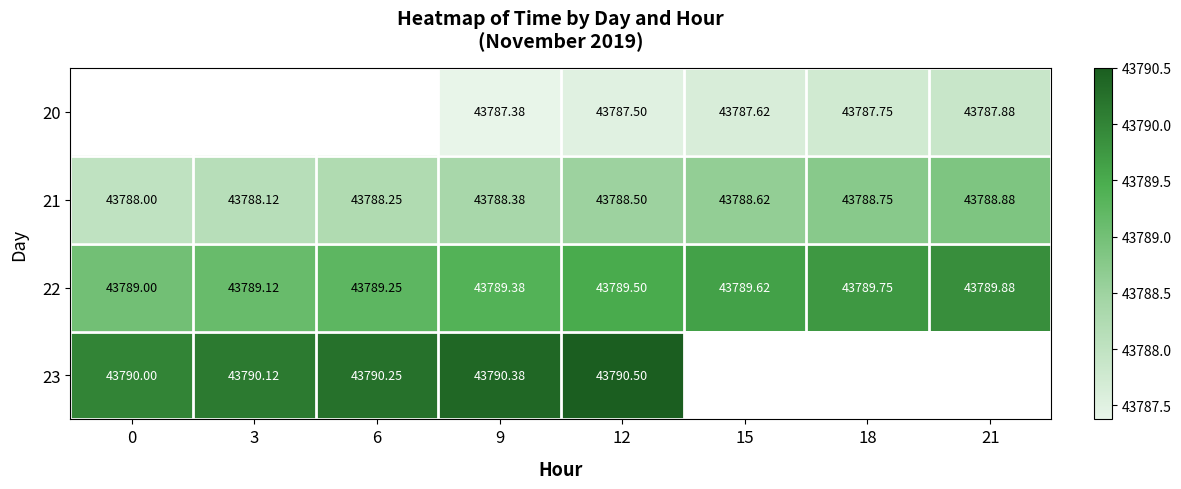

How many data points in 21 are above 43788?

7